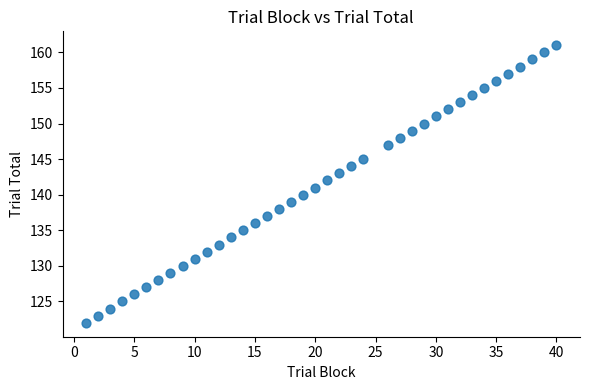

What is the range of Y values (max minus min)?

39